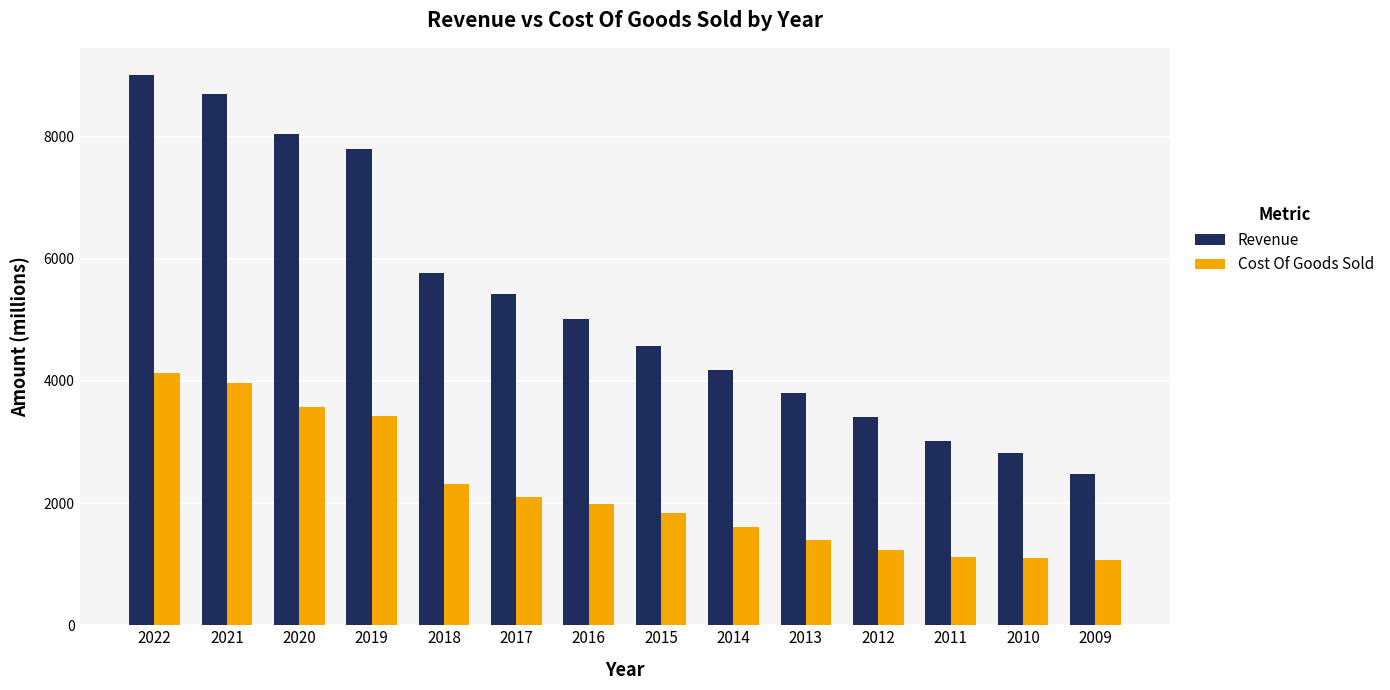

How many bars are there in total?

28